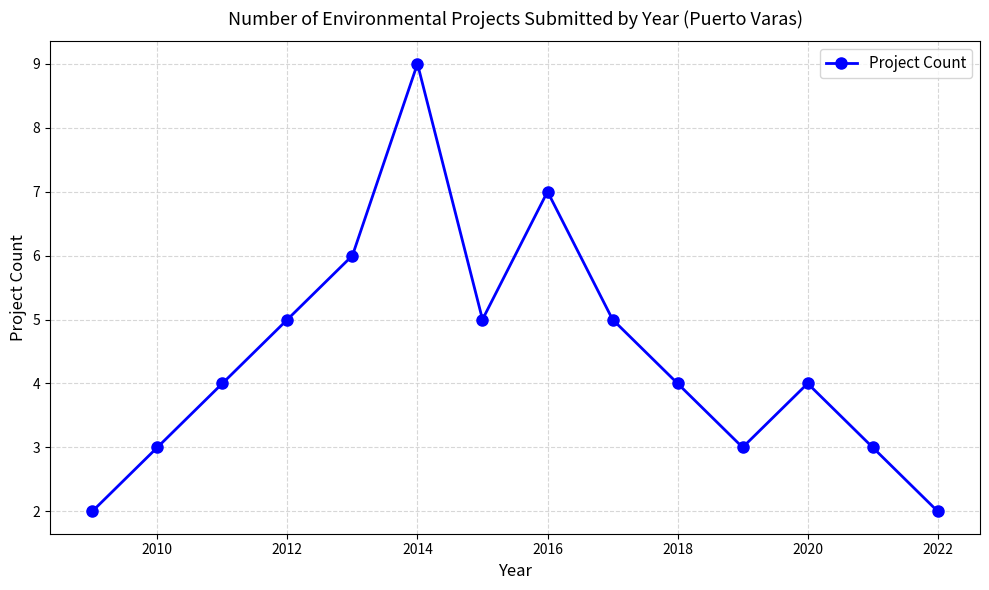

What is the greatest value displayed?

9